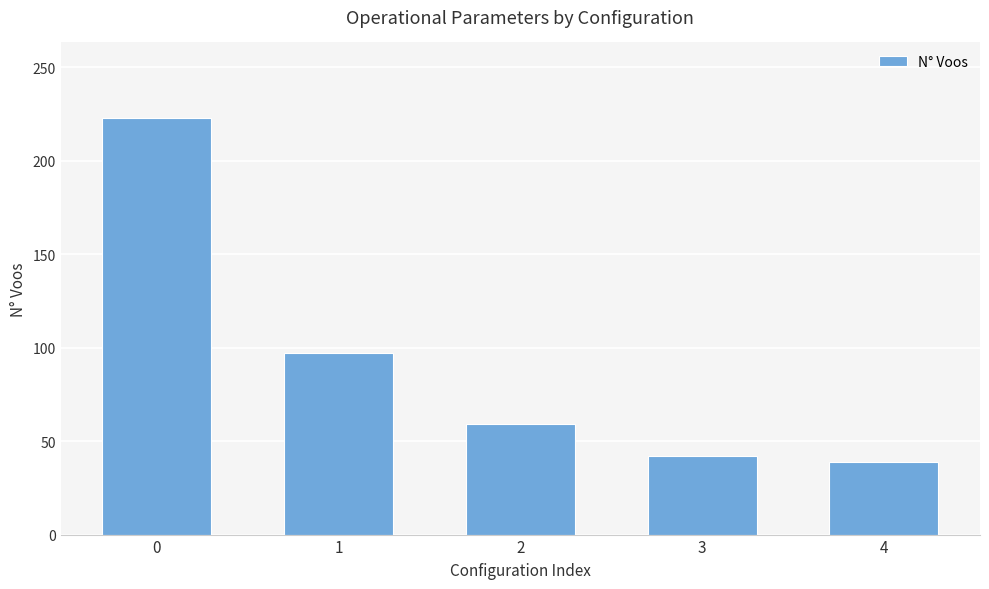

How many bars are there in total?

5